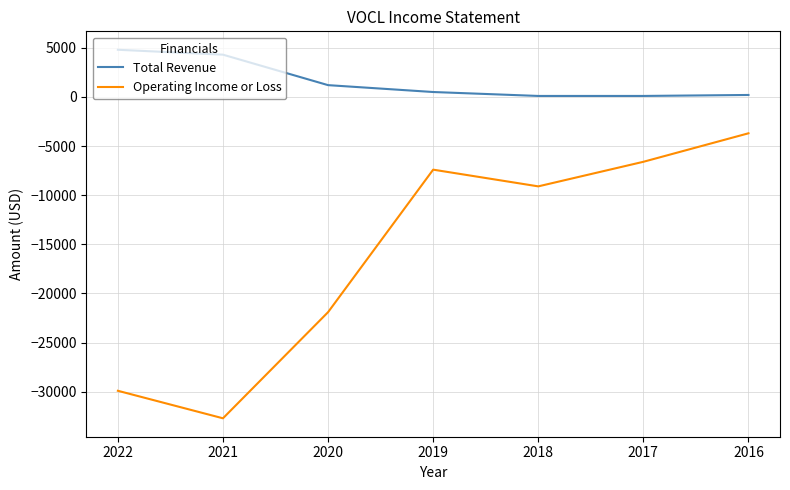

Between 2018 and 2017, which series saw the biggest shift?

Operating Income or Loss